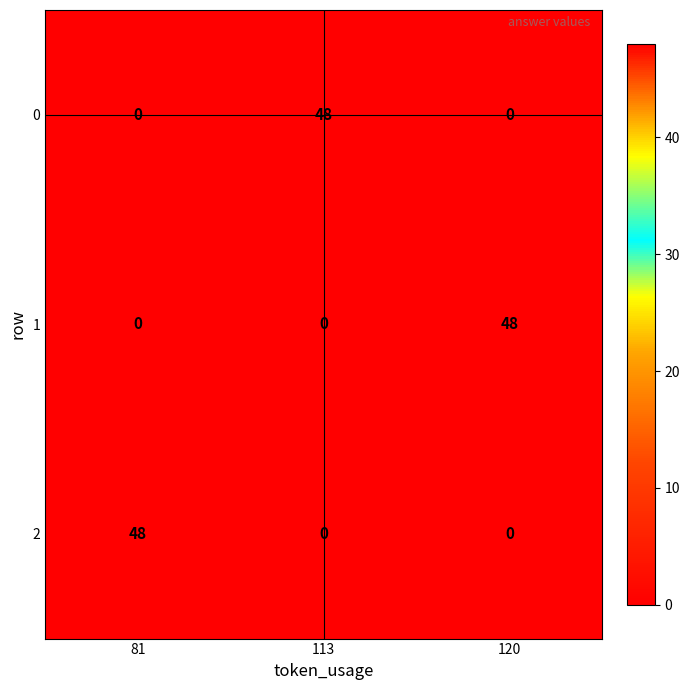

True or false: 0 has a value of 0 at 120.

True